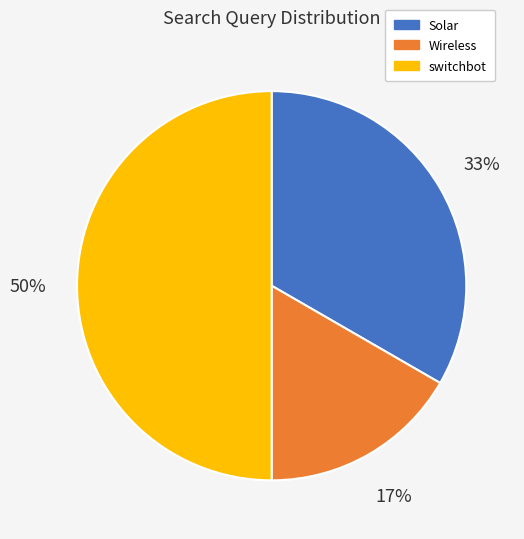

Does Solar represent more than half of the total?

No